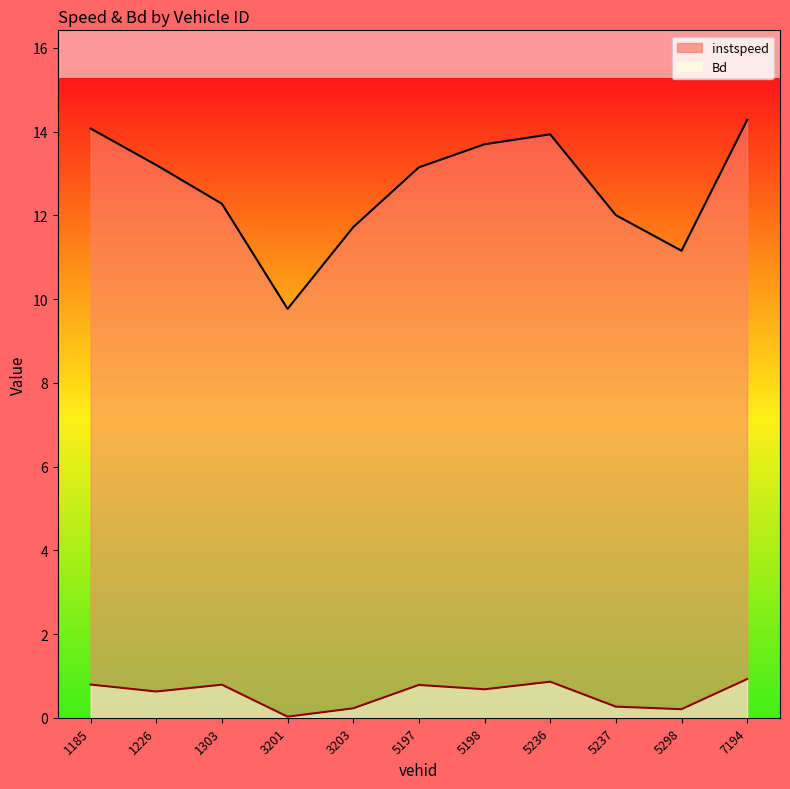

What position from the right is 5237.0?

3